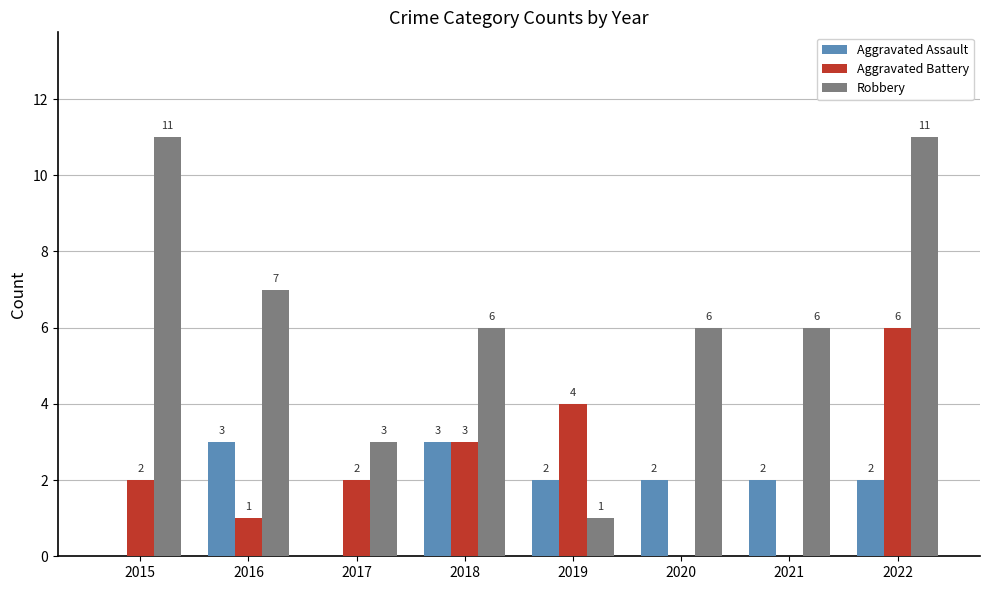

What is the maximum value for Robbery?

11